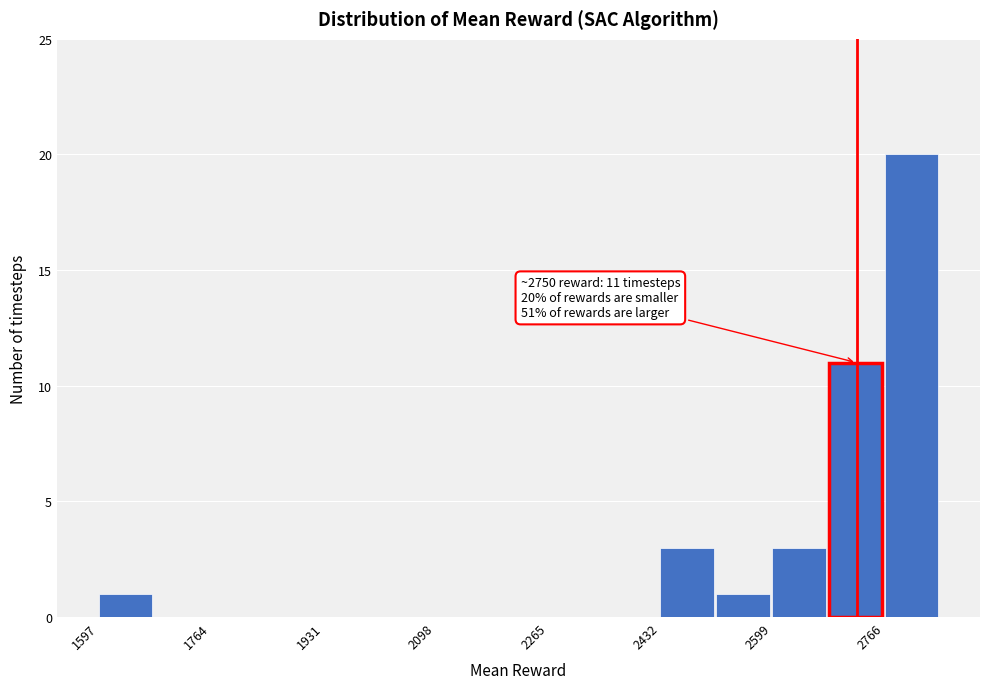

Over which range of the x-axis is the bar tallest?

2760 to 2840